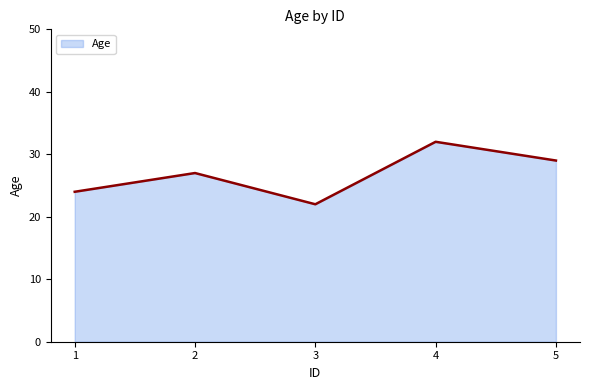

What value does the data have at 2, to the nearest 5?

25